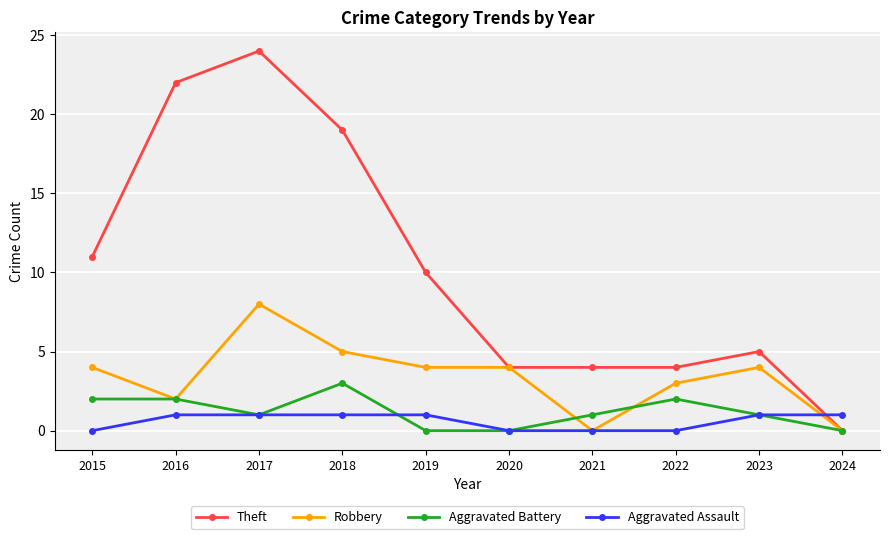

List the series in order of their peak value, highest first.

Theft, Robbery, Aggravated Battery, Aggravated Assault